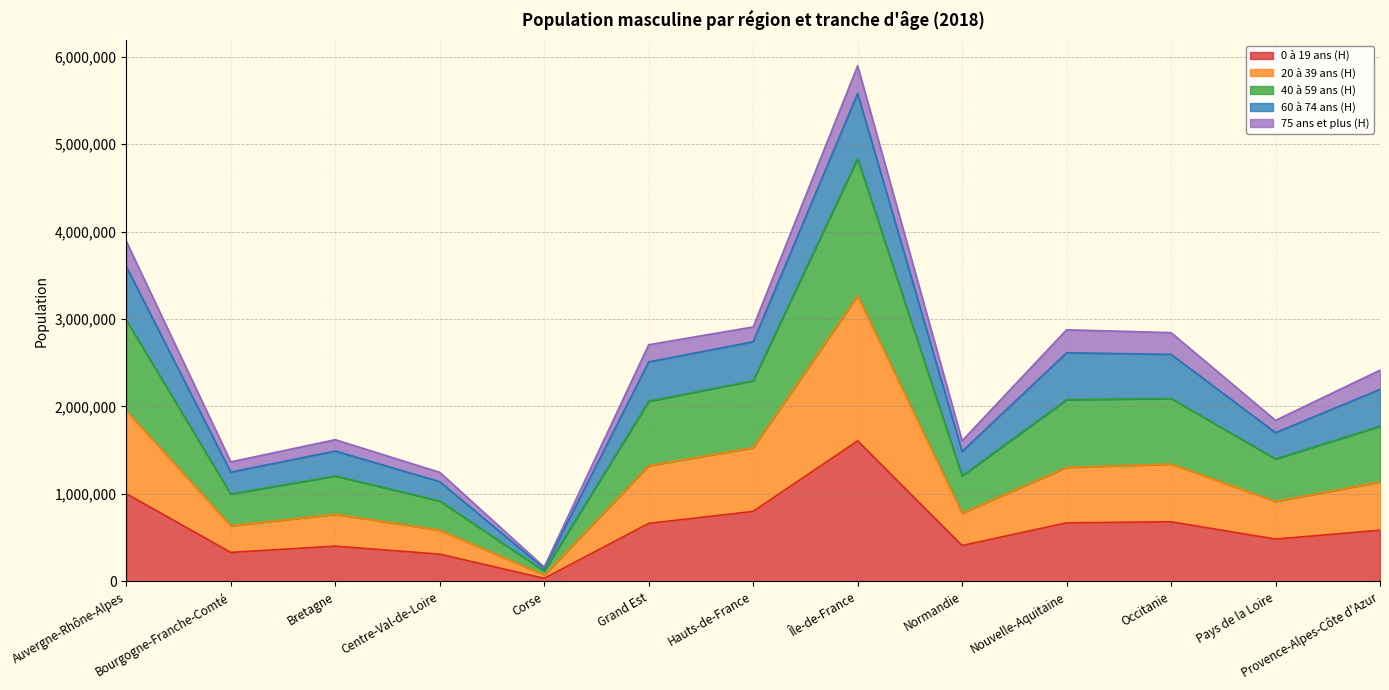

The 0 à 19 ans (H) series shows 403670 at Bretagne. True or false?

True